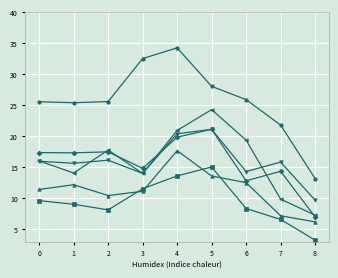

What is the spread (max minus min) of values at 6?

17.6